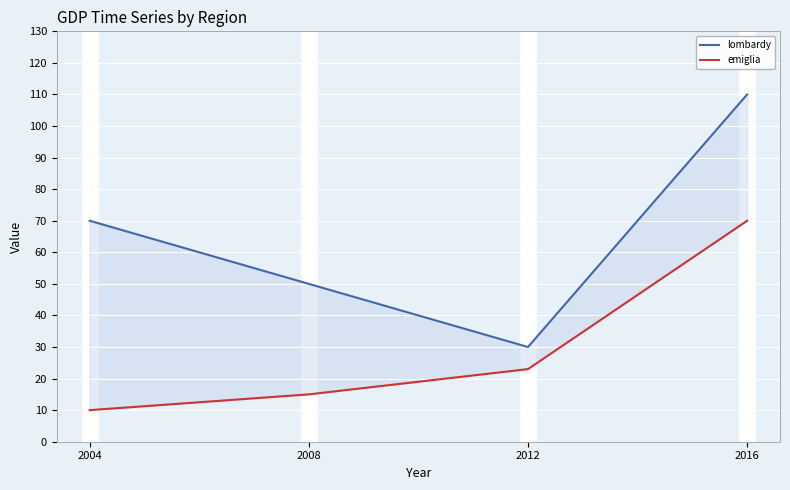

Reading left to right, extract all data points from this chart.

lombardy: 70	50	30	110
emiglia: 10	15	23	70